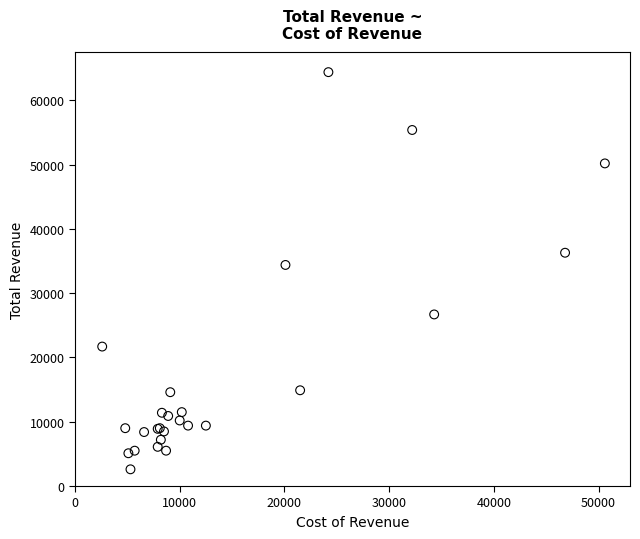

What Y value in the scatter plot is closest to 33500?

34400